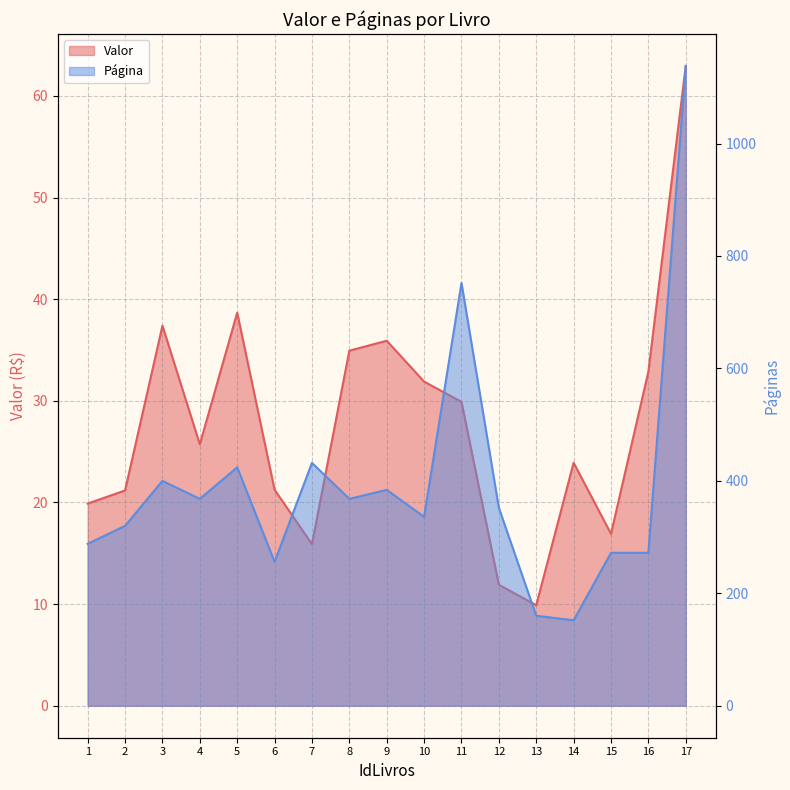

Between 12 and 1, which is larger?

1